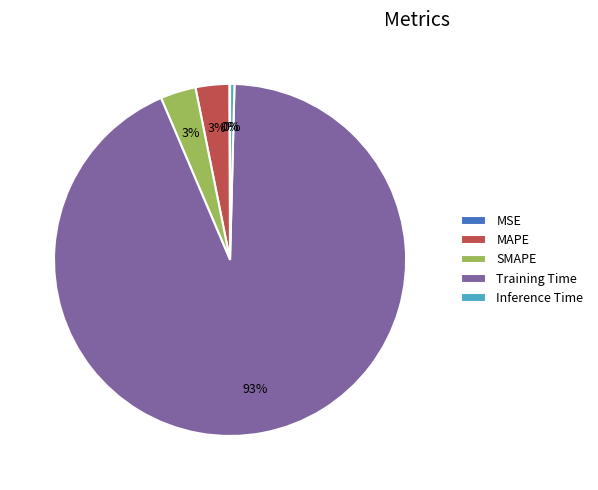

The SMAPE slice represents 3% of the pie. True or false?

True